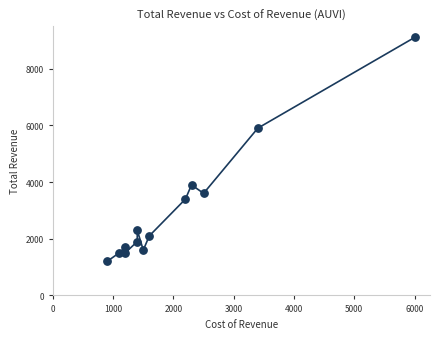

What is the range of X values (max minus min)?

5100